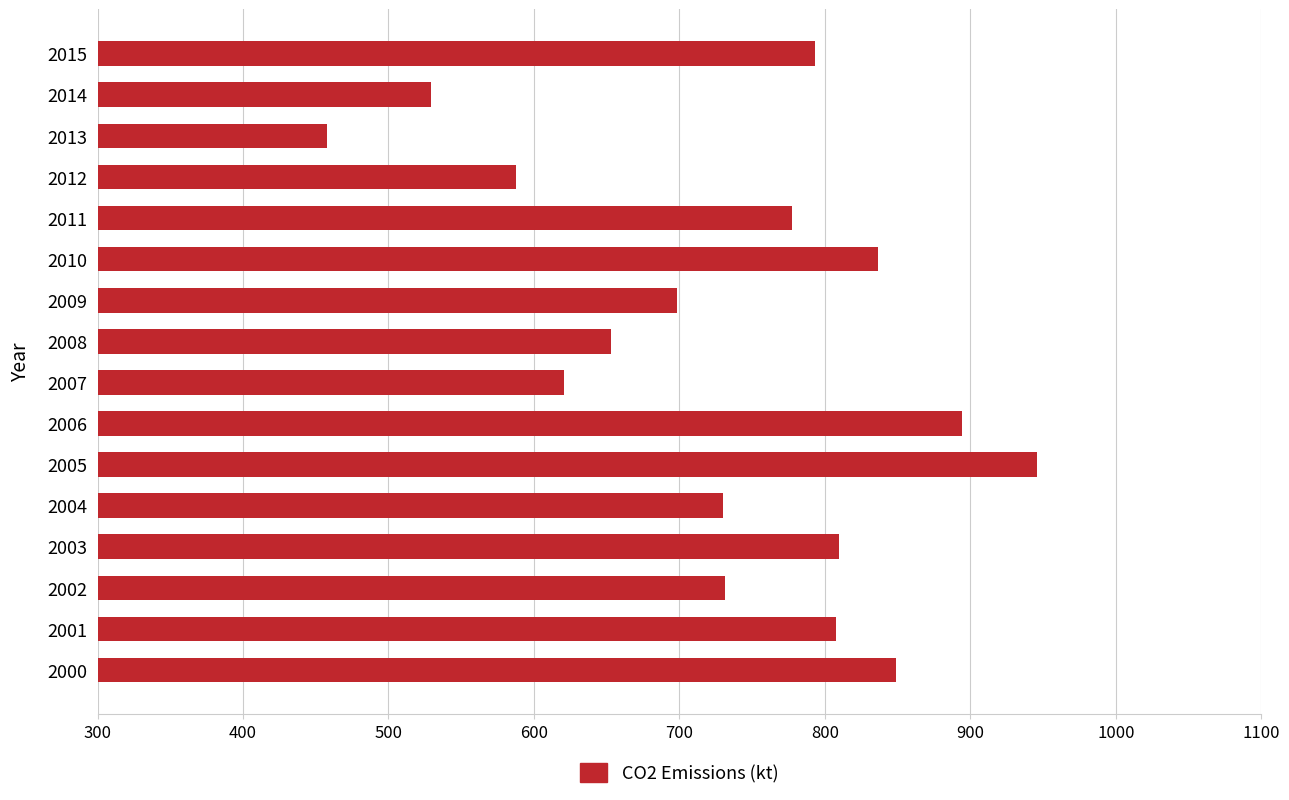

Between 2012 and 2014, which is larger?

2012